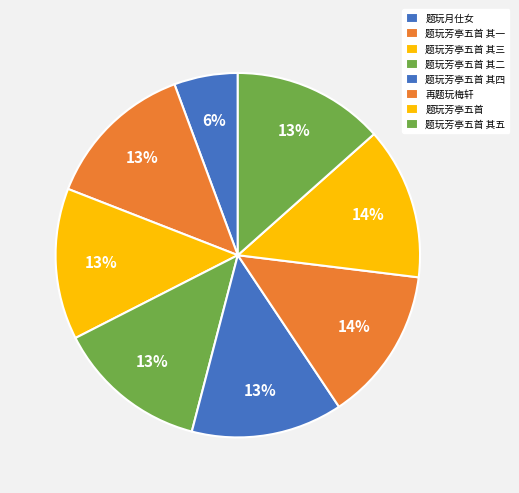

Which category has the biggest portion of the pie?

再题玩梅轩